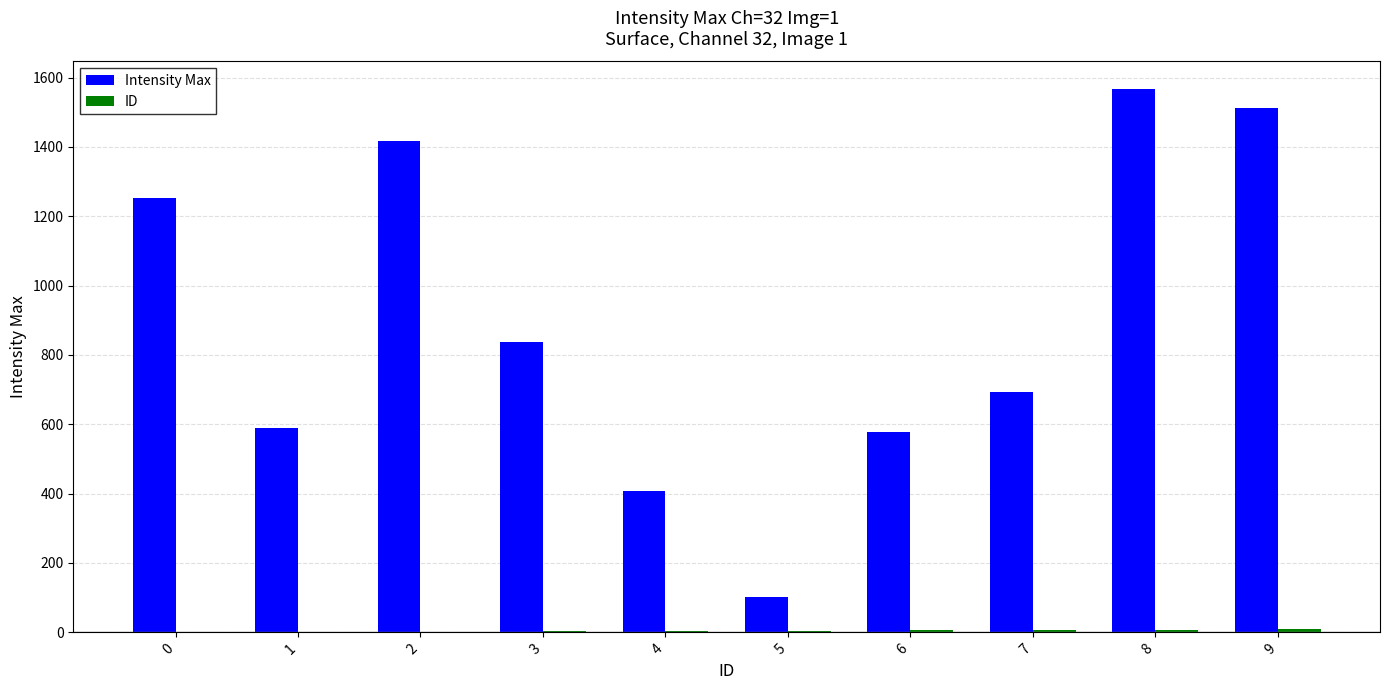

What is the sum of all Intensity Max values?

8960